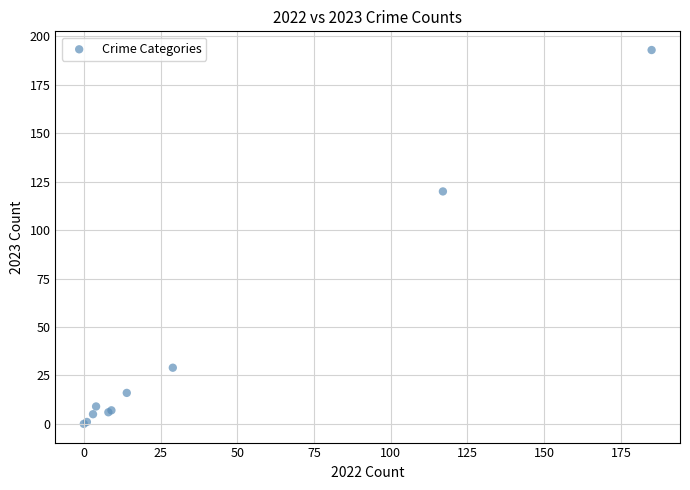

What Y value in the scatter plot is closest to 96?

120